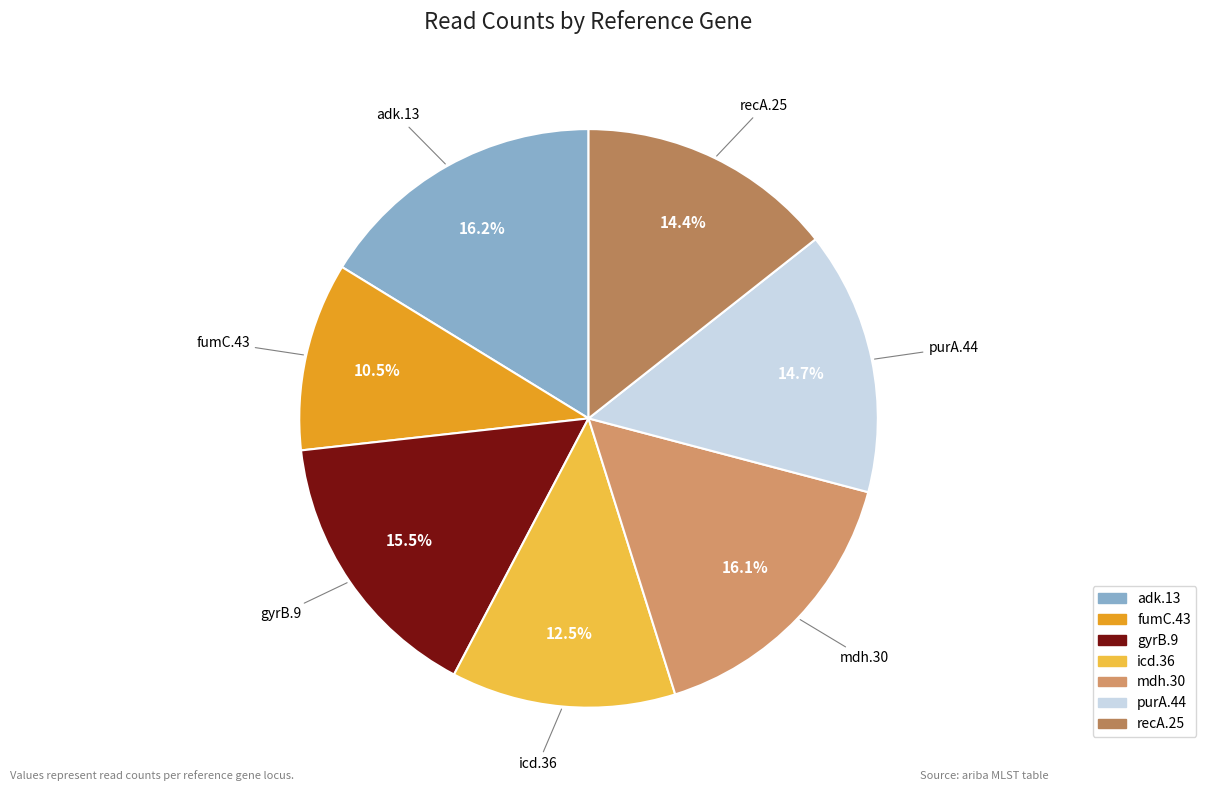

To the nearest percent, what is the difference between the largest and smallest slice percentages?

6%